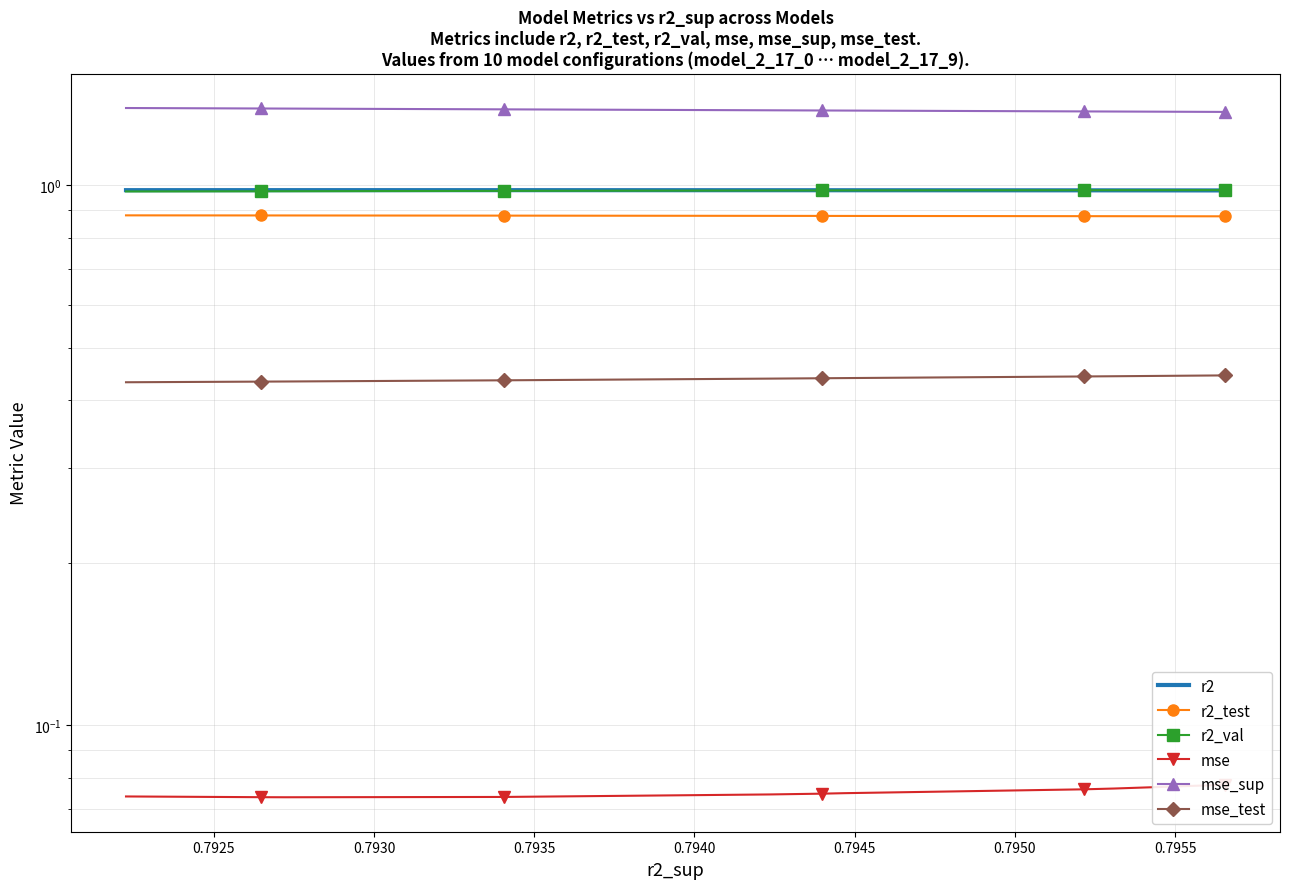

True or false: r2_val has a value of 1.0 at 0.7925.

True